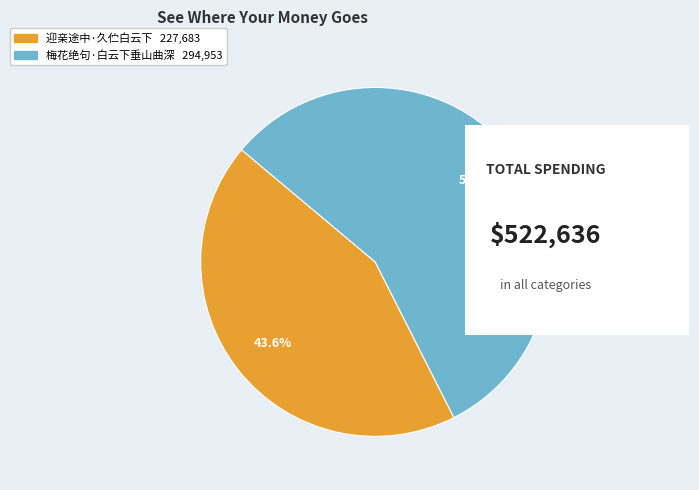

Which slice represents more than half of the pie?

梅花绝句·白云下垂山曲深